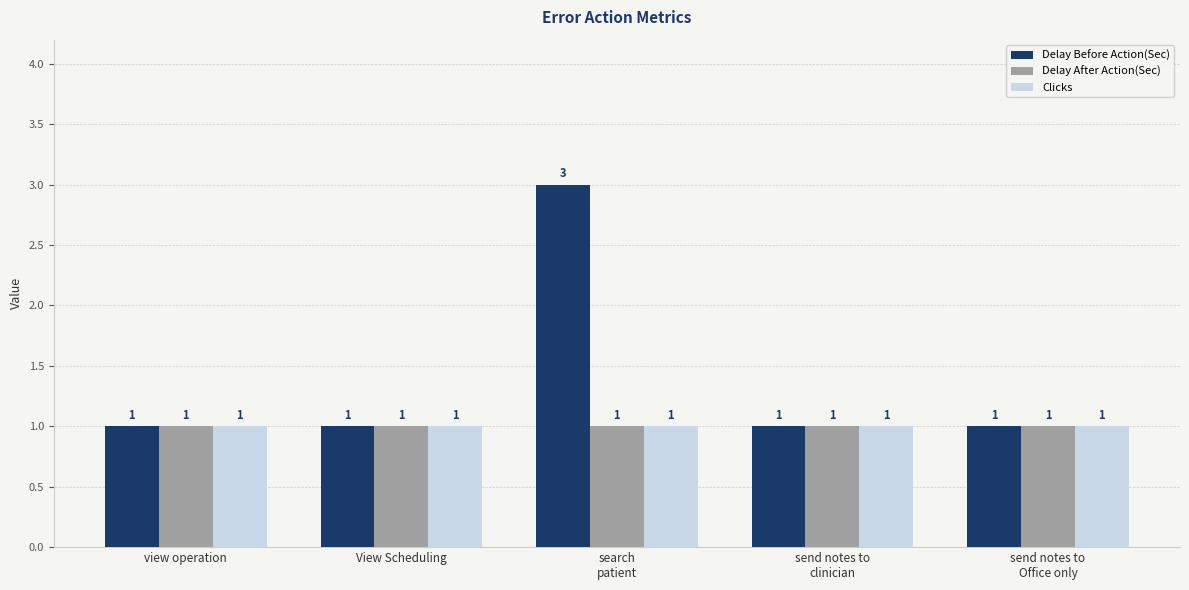

Which label corresponds to the largest value in the chart?

search
patient